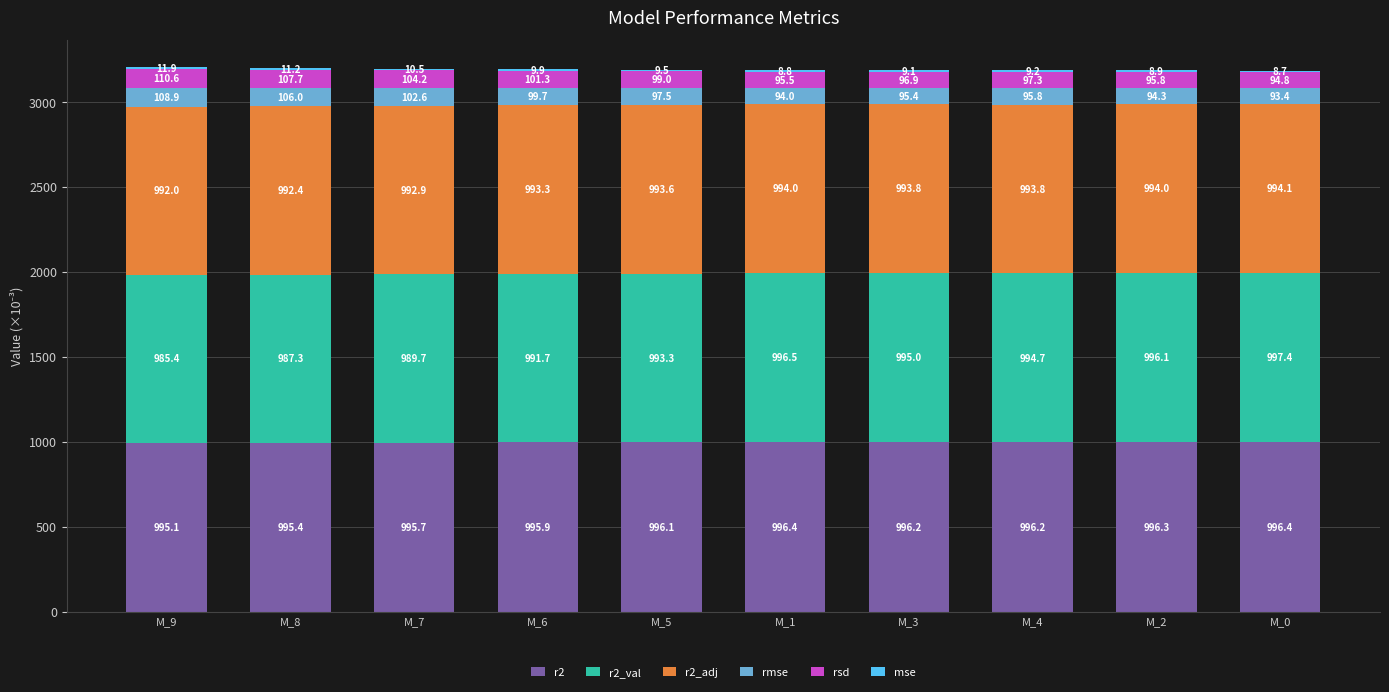

Is it true that r2 equals 329.5 at M_3?

False